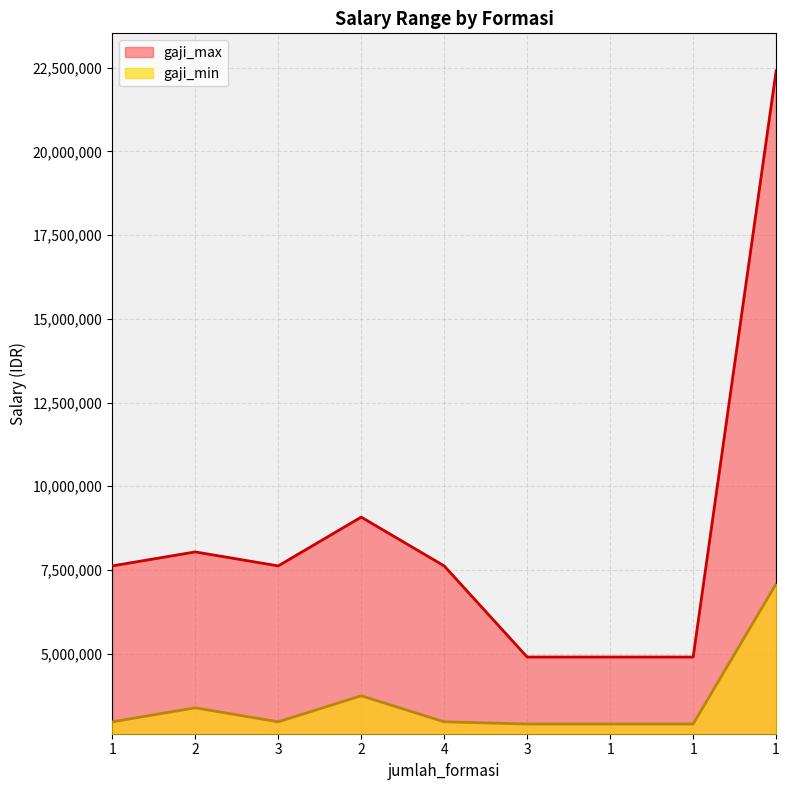

Reading left to right, extract all data points from this chart.

gaji_min: 2965700	3383600	2965700	3743600	2965700	2900000	2900000	2900000	7088560
gaji_max: 7621650	8039550	7621650	9078750	7621650	4900000	4900000	4900000	22405700